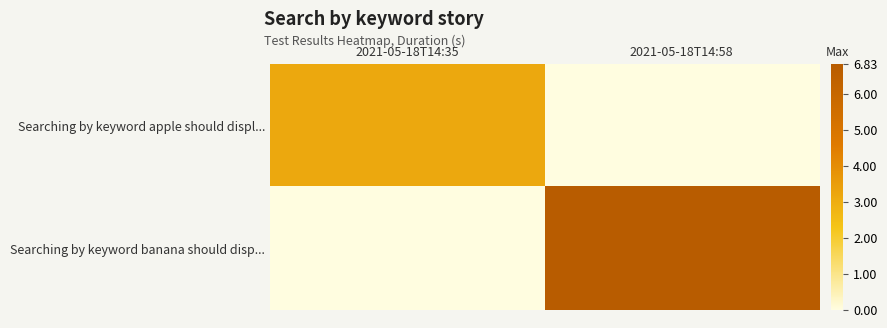

Between 2021-05-18T14:35 and 2021-05-18T14:58, which series saw the biggest shift?

Searching by keyword banana should disp...